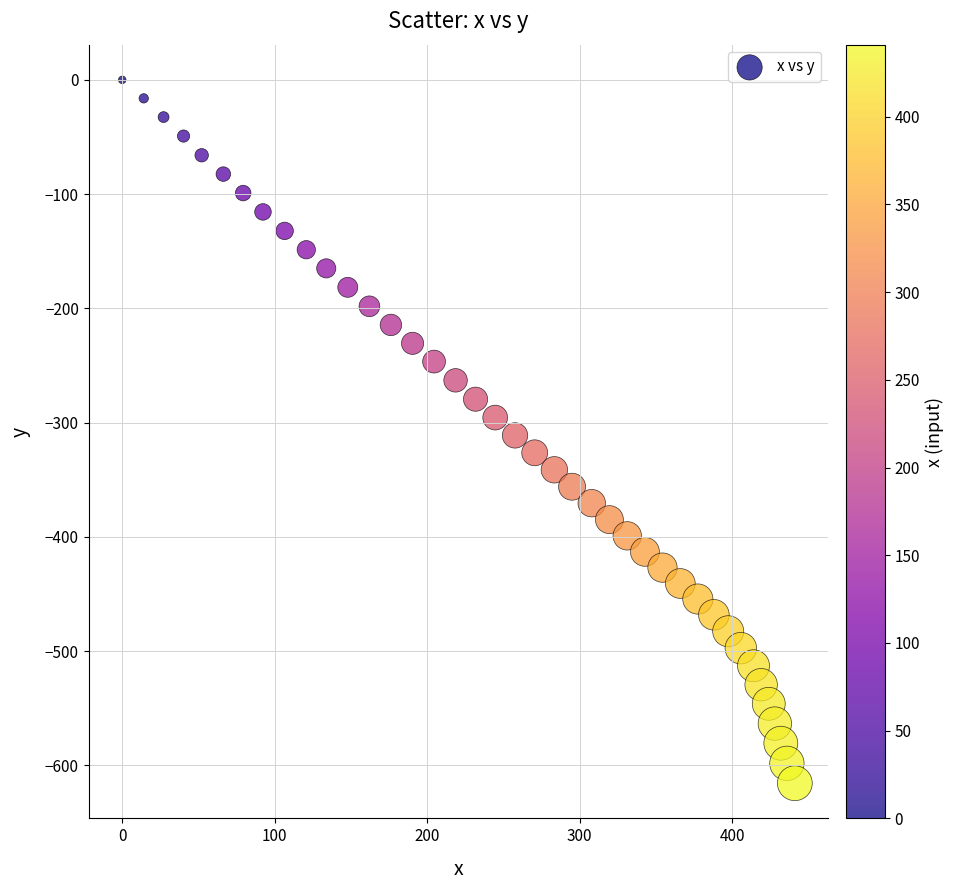

What is the range of Y values (max minus min)?

615.6